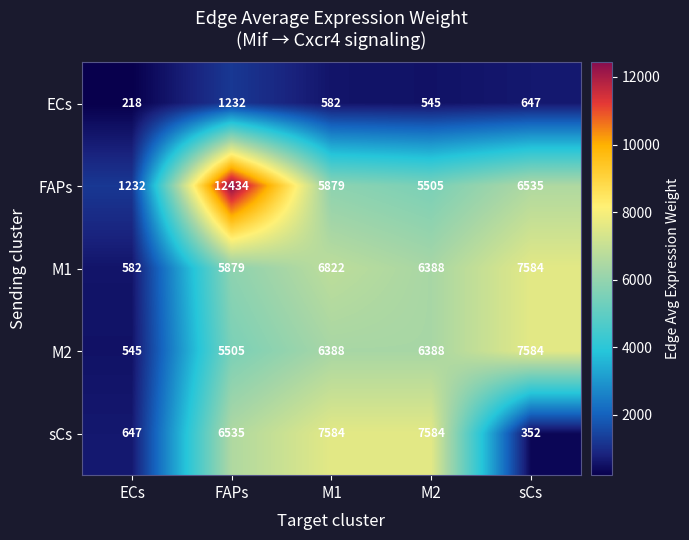

What is the average value of the sCs series?

4540